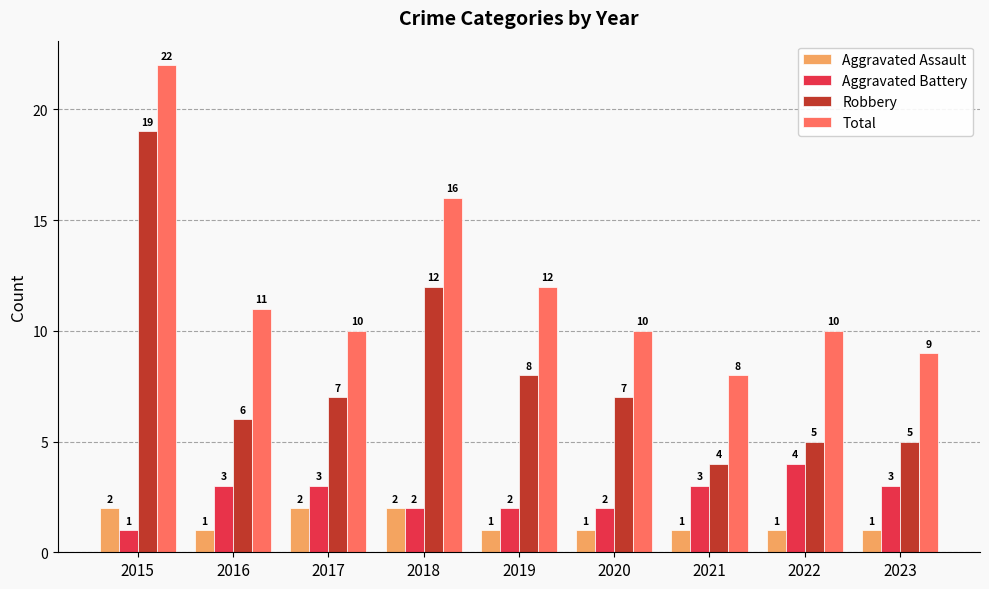

What is the total value across all series at 2019?

23